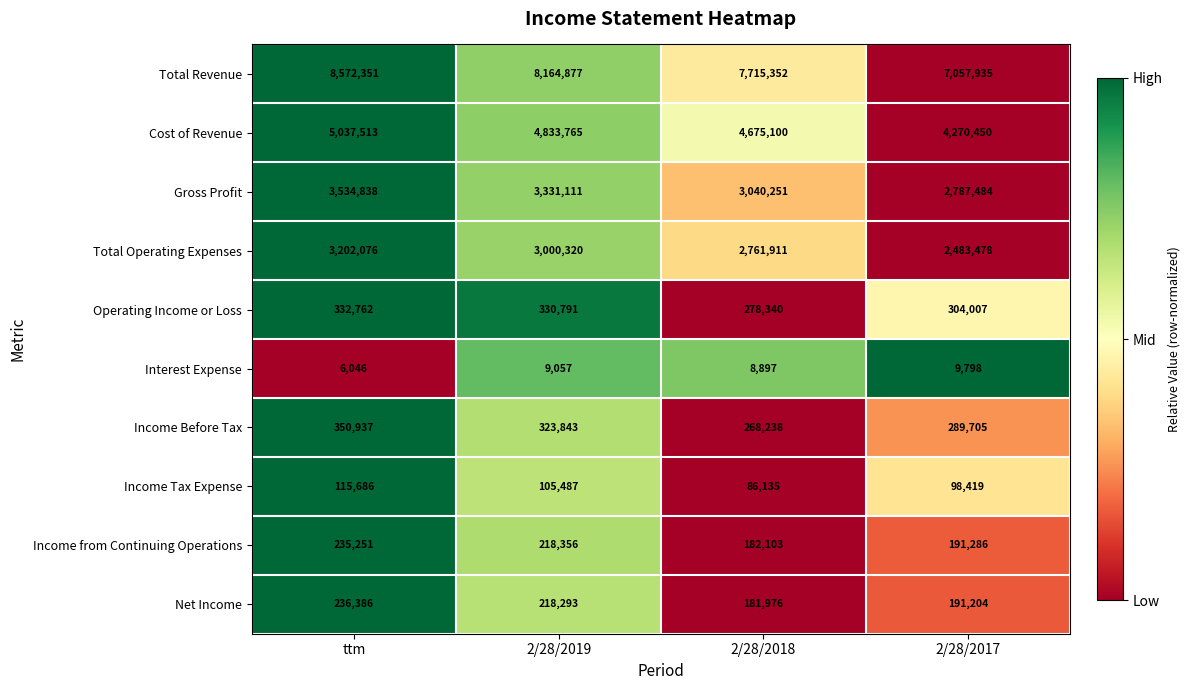

How many distinct data groups are displayed?

10